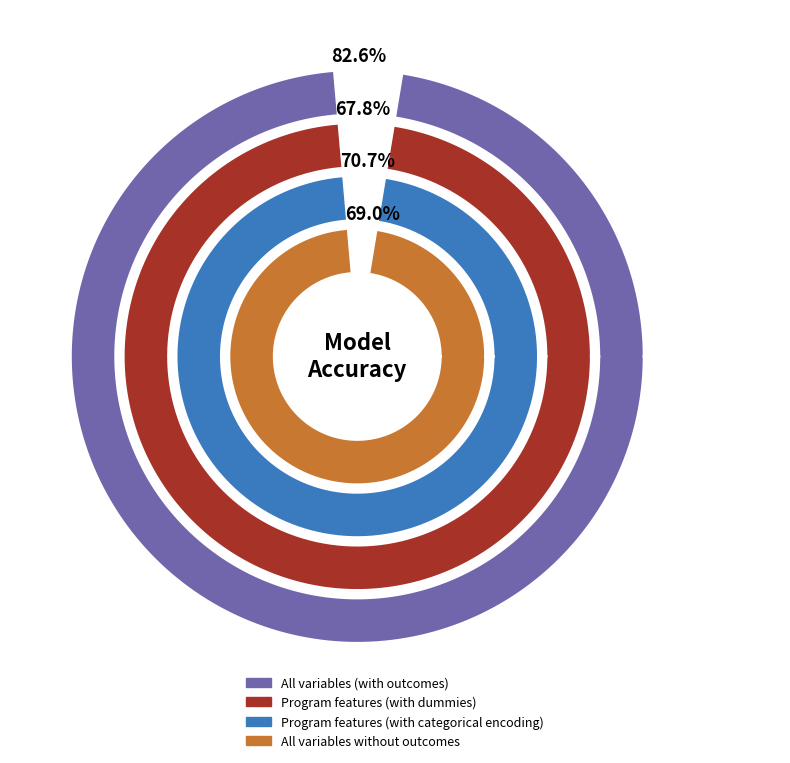

What is the largest slice in the pie chart?

All variables (with outcomes)